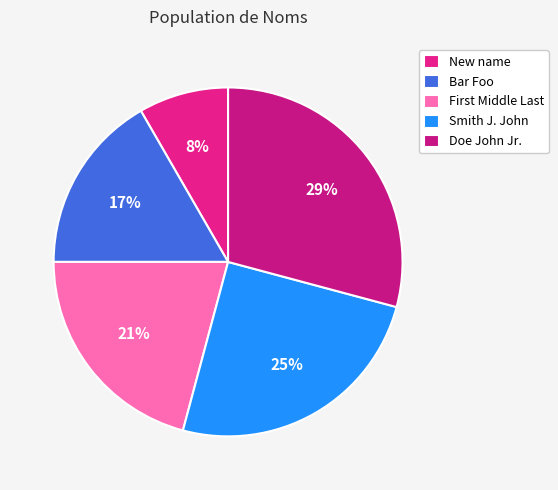

Which slice is the smallest?

New name